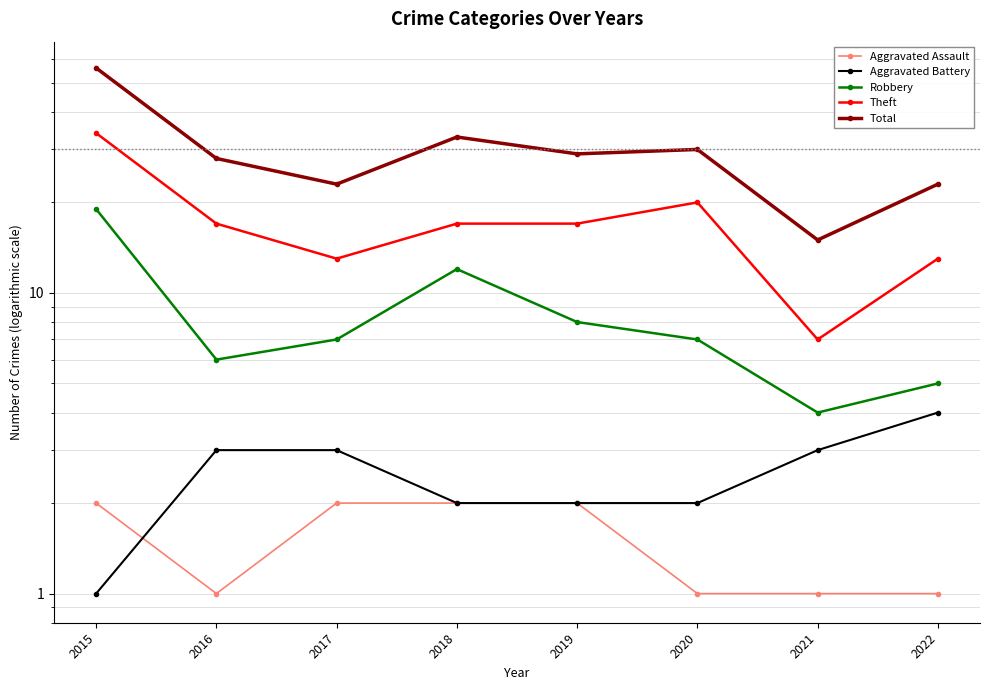

What is the average value of the Robbery series?

8